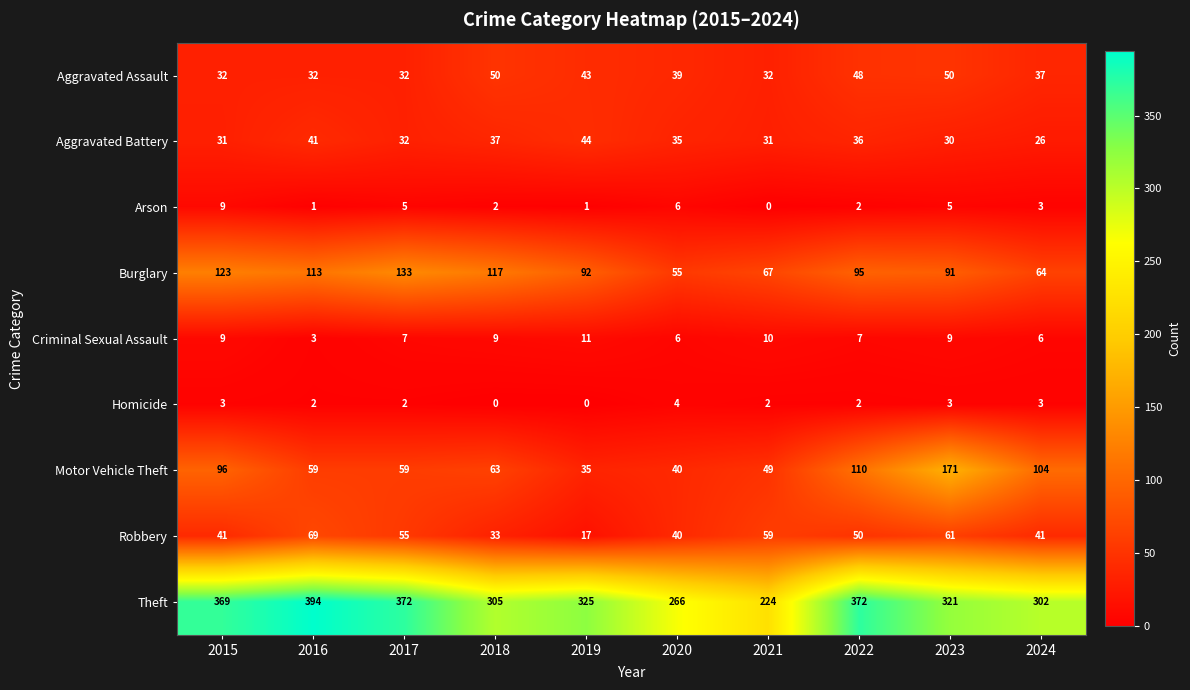

Read the Aggravated Assault value at 2023, to the nearest 5.

50